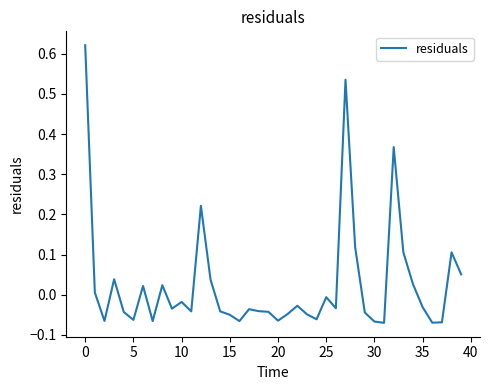

Does the chart display data point markers on the line(s)?

No